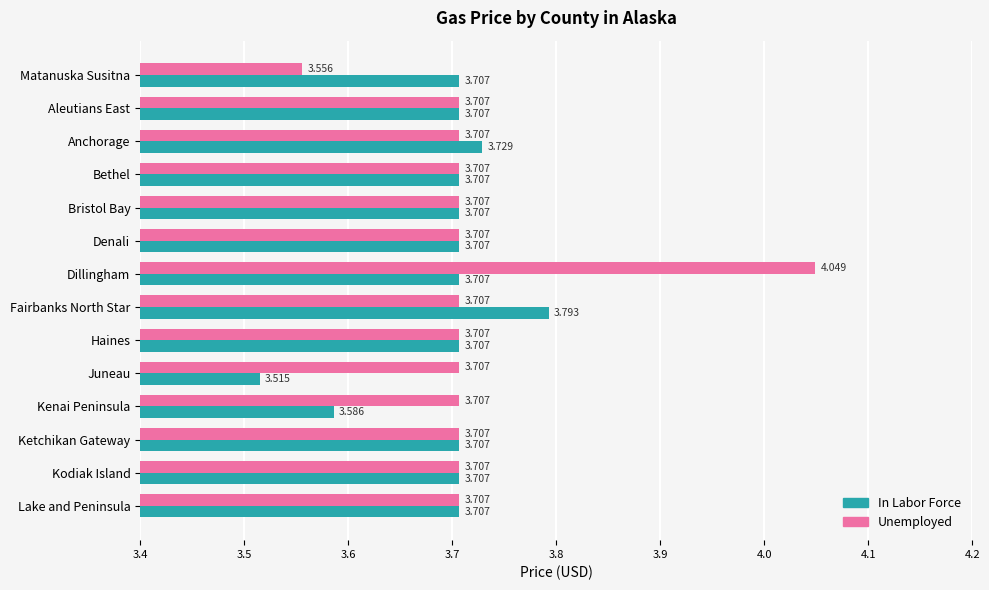

Where is Unemployed nearest to the value 3?

Matanuska Susitna